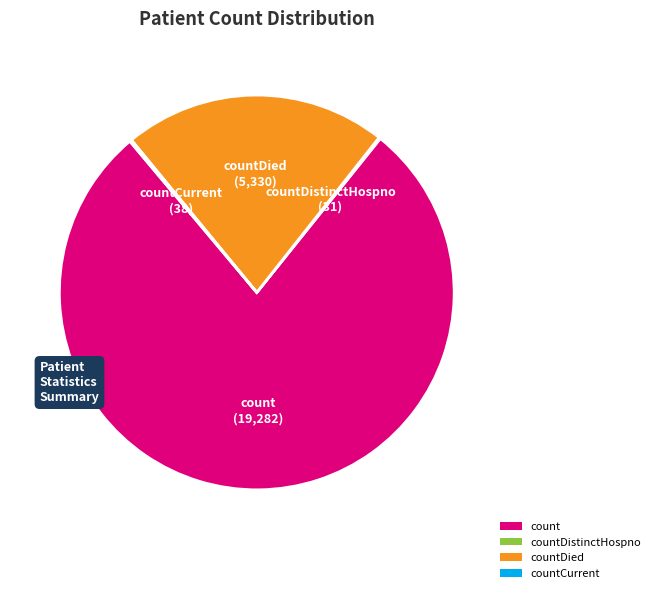

Which category has the biggest portion of the pie?

count